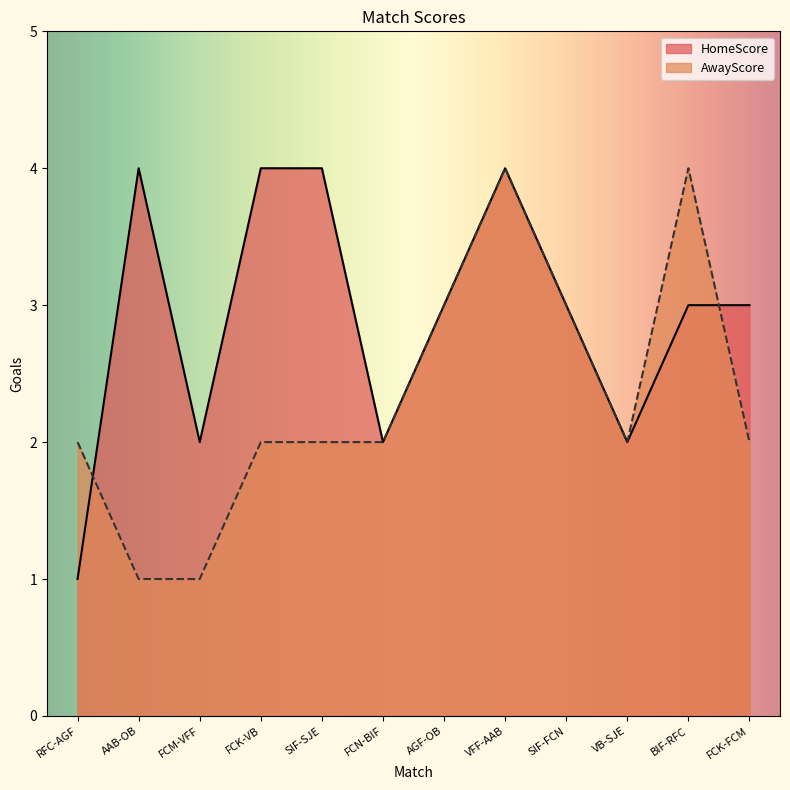

True or false: HomeScore has more than 1 points higher than both neighbors.

True